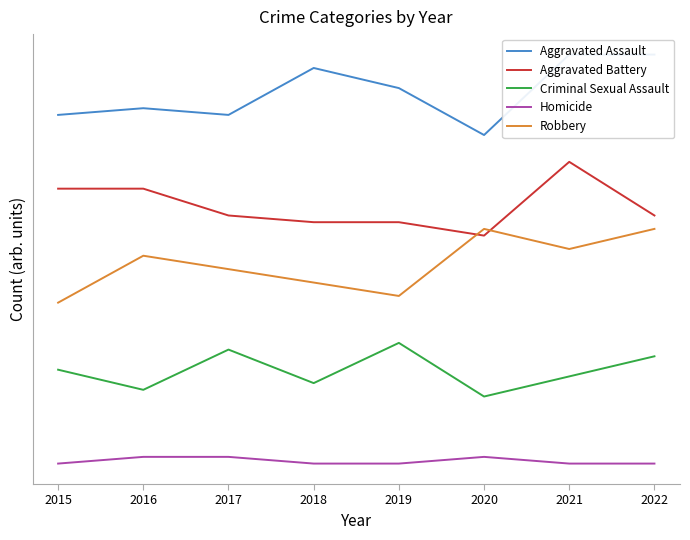

What is the total value across all series at 2019?

135